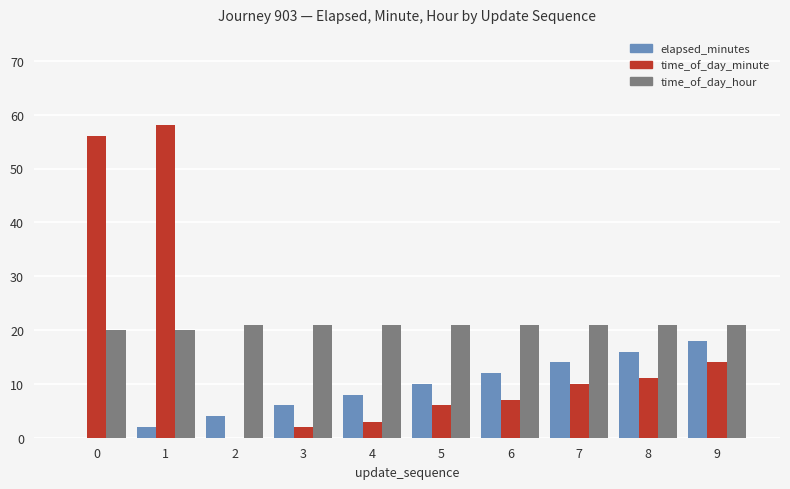

What is the greatest value displayed?

58